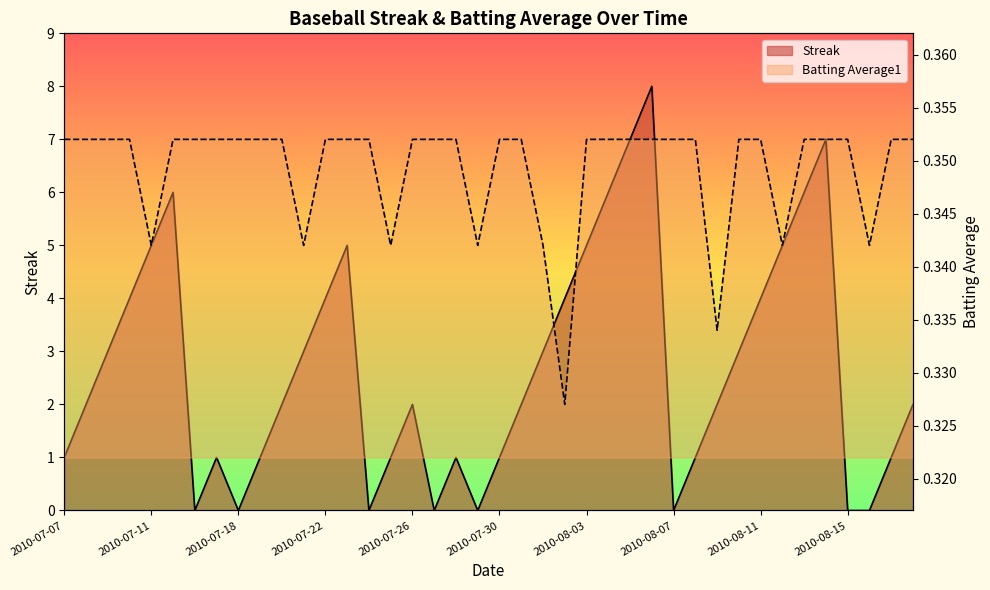

What value does the Streak series have at 2010-08-02?

4.0